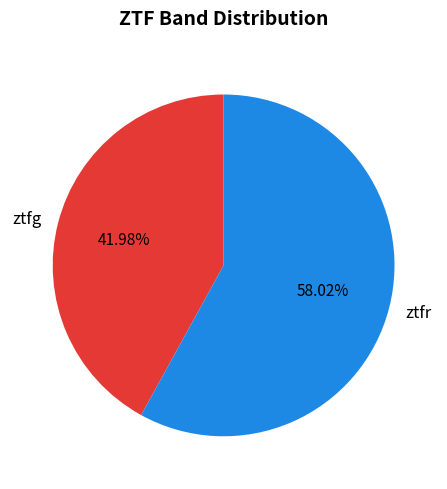

To the nearest percent, what is the difference between the ztfr and ztfg slice percentages?

16%